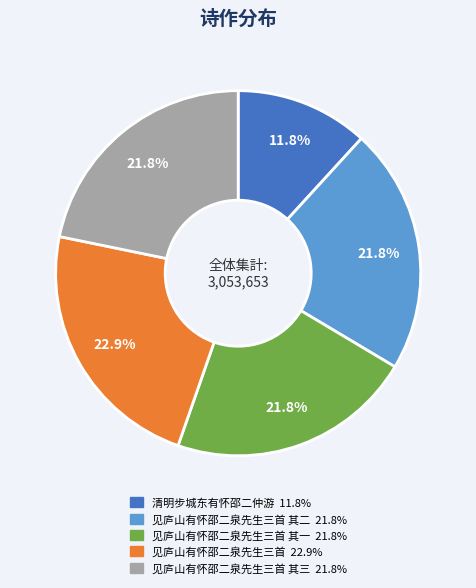

Does any single category account for the majority?

No